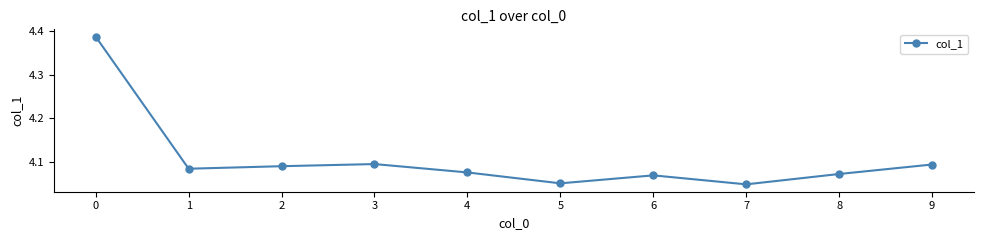

Between 5 and 3, which is larger?

3